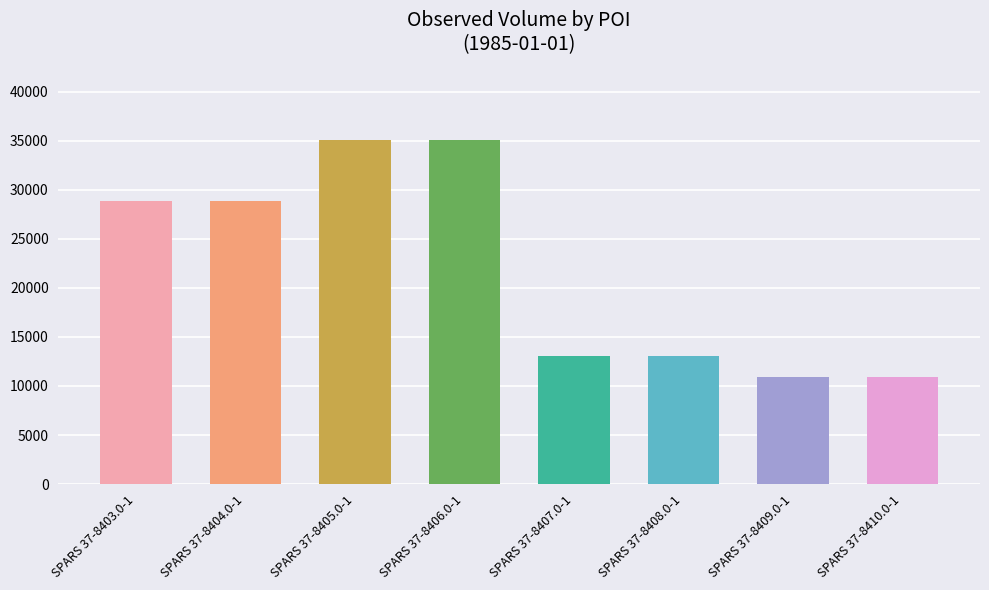

What is the difference between the values at SPARS 37-8406.0-1 and SPARS 37-8408.0-1?

22000